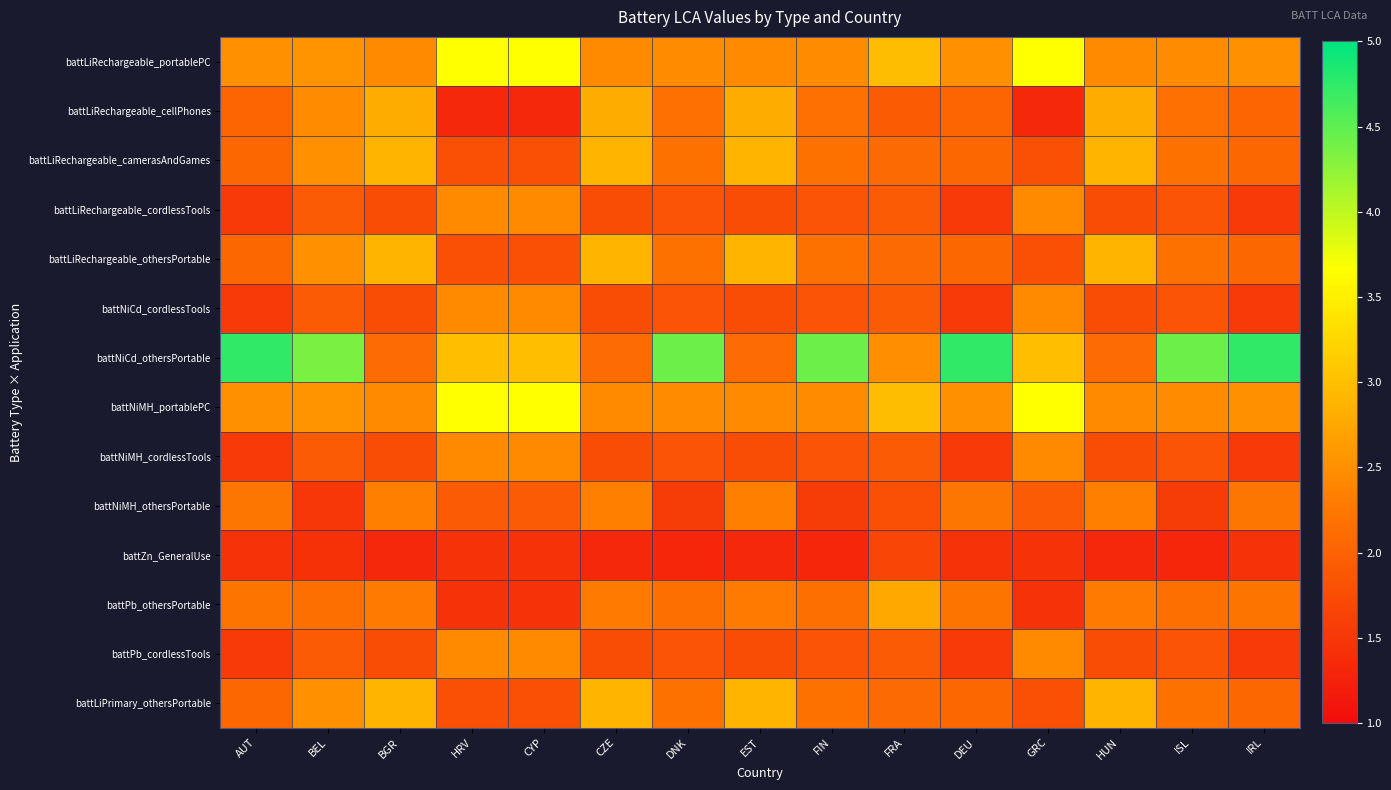

Reading left to right, extract all data points from this chart.

battLiRechargeable_portablePC: AUT=2.5	BEL=2.6	BGR=2.5	HRV=3.7	CYP=3.7	CZE=2.5	DNK=2.5	EST=2.5	FIN=2.5	FRA=3.0	DEU=2.5	GRC=3.7	HUN=2.5	ISL=2.5	IRL=2.5
battLiRechargeable_cellPhones: AUT=2.0	BEL=2.5	BGR=2.8	HRV=1.3	CYP=1.3	CZE=2.8	DNK=2.2	EST=2.8	FIN=2.2	FRA=1.9	DEU=2.0	GRC=1.3	HUN=2.8	ISL=2.2	IRL=2.0
battLiRechargeable_camerasAndGames: AUT=2.1	BEL=2.5	BGR=2.9	HRV=1.8	CYP=1.8	CZE=2.9	DNK=2.2	EST=2.9	FIN=2.2	FRA=2.1	DEU=2.1	GRC=1.8	HUN=2.9	ISL=2.2	IRL=2.1
battLiRechargeable_cordlessTools: AUT=1.5	BEL=1.9	BGR=1.7	HRV=2.5	CYP=2.5	CZE=1.7	DNK=1.8	EST=1.7	FIN=1.8	FRA=1.9	DEU=1.5	GRC=2.5	HUN=1.7	ISL=1.8	IRL=1.5
battLiRechargeable_othersPortable: AUT=2.1	BEL=2.5	BGR=2.9	HRV=1.8	CYP=1.8	CZE=2.9	DNK=2.2	EST=2.9	FIN=2.2	FRA=2.1	DEU=2.1	GRC=1.8	HUN=2.9	ISL=2.2	IRL=2.1
battNiCd_cordlessTools: AUT=1.5	BEL=1.9	BGR=1.7	HRV=2.5	CYP=2.5	CZE=1.7	DNK=1.8	EST=1.7	FIN=1.8	FRA=1.9	DEU=1.5	GRC=2.5	HUN=1.7	ISL=1.8	IRL=1.5
battNiCd_othersPortable: AUT=4.7	BEL=4.4	BGR=2.1	HRV=3.0	CYP=3.0	CZE=2.1	DNK=4.4	EST=2.1	FIN=4.4	FRA=2.5	DEU=4.7	GRC=3.0	HUN=2.1	ISL=4.4	IRL=4.7
battNiMH_portablePC: AUT=2.5	BEL=2.6	BGR=2.5	HRV=3.7	CYP=3.7	CZE=2.5	DNK=2.5	EST=2.5	FIN=2.5	FRA=3.0	DEU=2.5	GRC=3.7	HUN=2.5	ISL=2.5	IRL=2.5
battNiMH_cordlessTools: AUT=1.5	BEL=1.9	BGR=1.7	HRV=2.5	CYP=2.5	CZE=1.7	DNK=1.8	EST=1.7	FIN=1.8	FRA=1.9	DEU=1.5	GRC=2.5	HUN=1.7	ISL=1.8	IRL=1.5
battNiMH_othersPortable: AUT=2.2	BEL=1.5	BGR=2.3	HRV=1.9	CYP=1.9	CZE=2.3	DNK=1.6	EST=2.3	FIN=1.6	FRA=1.8	DEU=2.2	GRC=1.9	HUN=2.3	ISL=1.6	IRL=2.2
battZn_GeneralUse: AUT=1.5	BEL=1.4	BGR=1.3	HRV=1.4	CYP=1.4	CZE=1.3	DNK=1.3	EST=1.3	FIN=1.3	FRA=1.7	DEU=1.5	GRC=1.4	HUN=1.3	ISL=1.3	IRL=1.5
battPb_othersPortable: AUT=2.2	BEL=2.1	BGR=2.3	HRV=1.4	CYP=1.4	CZE=2.3	DNK=2.1	EST=2.3	FIN=2.1	FRA=2.8	DEU=2.2	GRC=1.4	HUN=2.3	ISL=2.1	IRL=2.2
battPb_cordlessTools: AUT=1.5	BEL=1.9	BGR=1.7	HRV=2.5	CYP=2.5	CZE=1.7	DNK=1.8	EST=1.7	FIN=1.8	FRA=1.9	DEU=1.5	GRC=2.5	HUN=1.7	ISL=1.8	IRL=1.5
battLiPrimary_othersPortable: AUT=2.1	BEL=2.5	BGR=2.9	HRV=1.8	CYP=1.8	CZE=2.9	DNK=2.2	EST=2.9	FIN=2.2	FRA=2.1	DEU=2.1	GRC=1.8	HUN=2.9	ISL=2.2	IRL=2.1